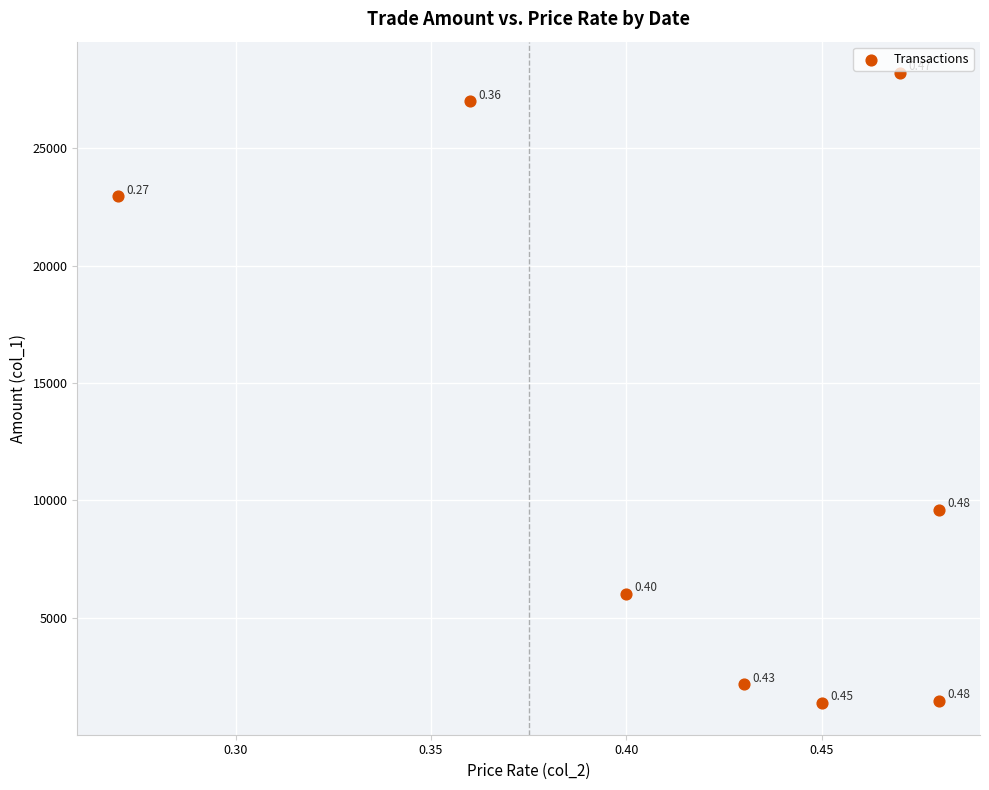

What is the average Y value?

12336